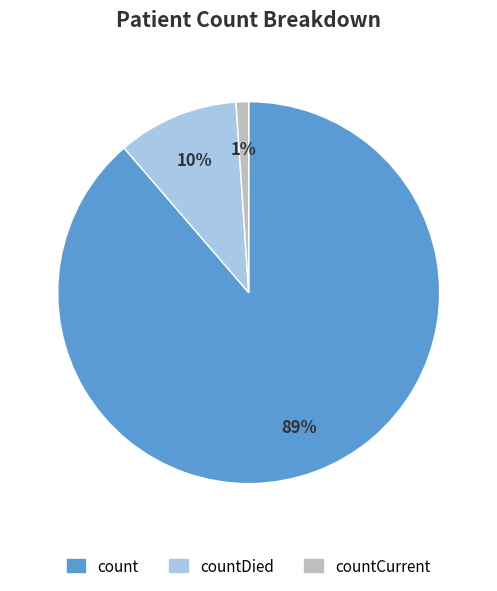

Does any single category account for the majority?

Yes